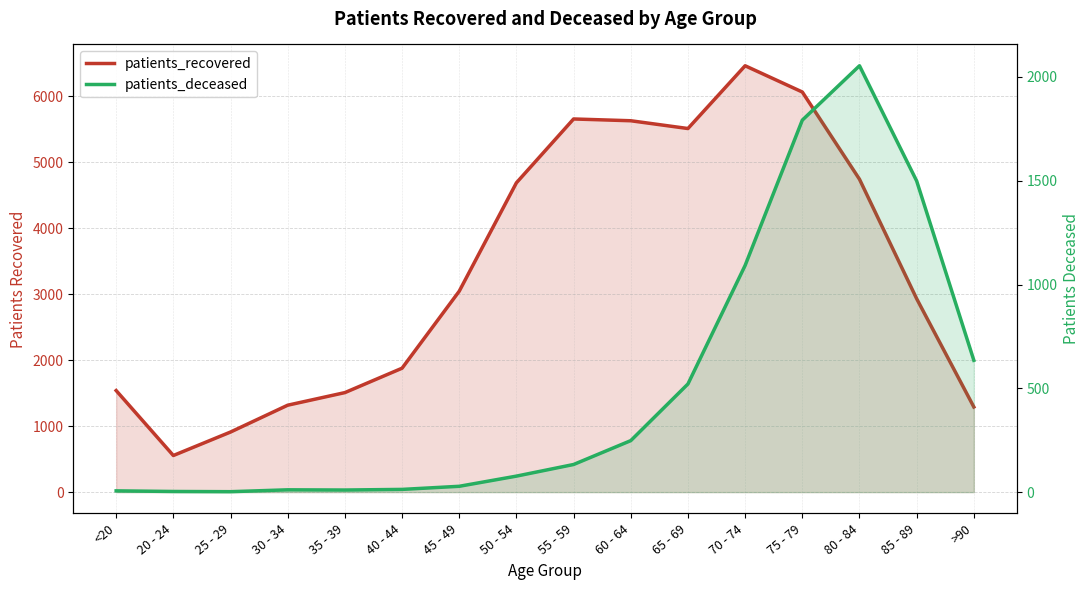

At which category is the sum across all series the highest?

75 - 79